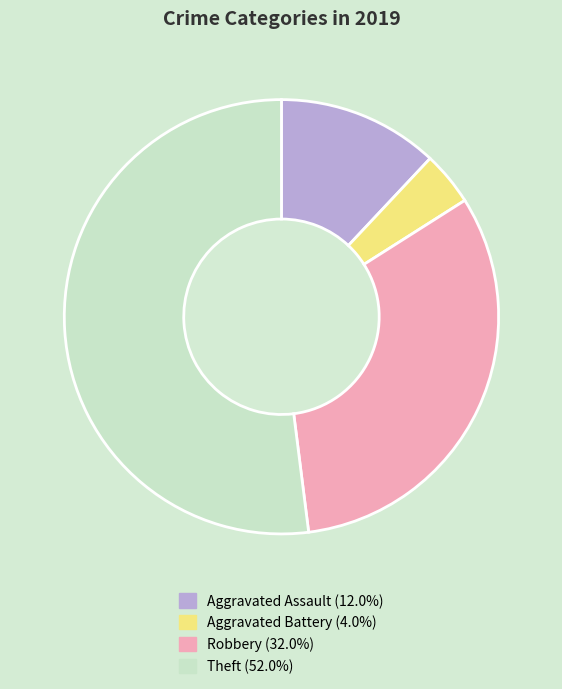

Is there any slice that represents more than half of the pie?

Yes